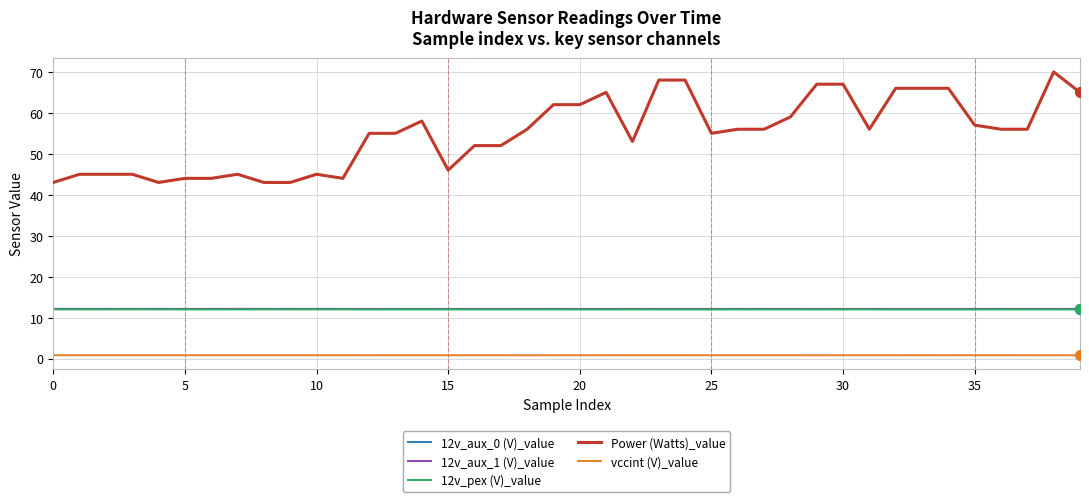

Which series has the largest range (max minus min)?

Power (Watts)_value